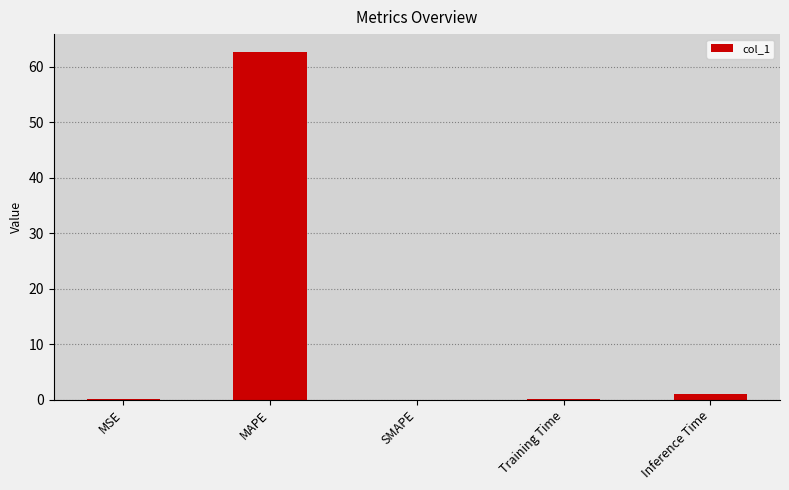

True or false: the data shows 0.1 at MSE.

True